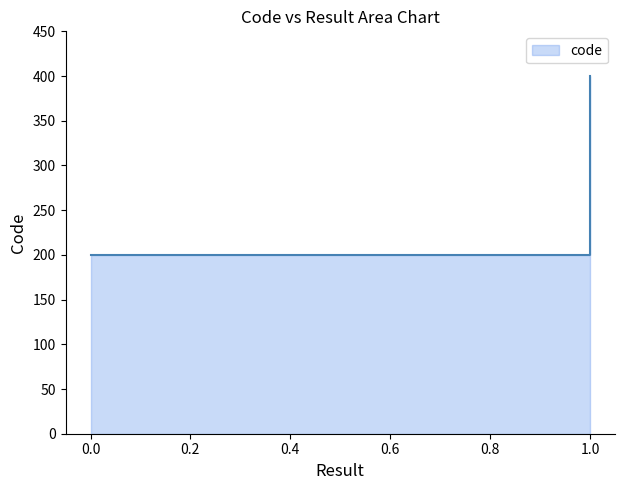

Reading right to left, list all the values displayed in this chart.

1=400	1=400	1=400	1=400	1=400	0=200